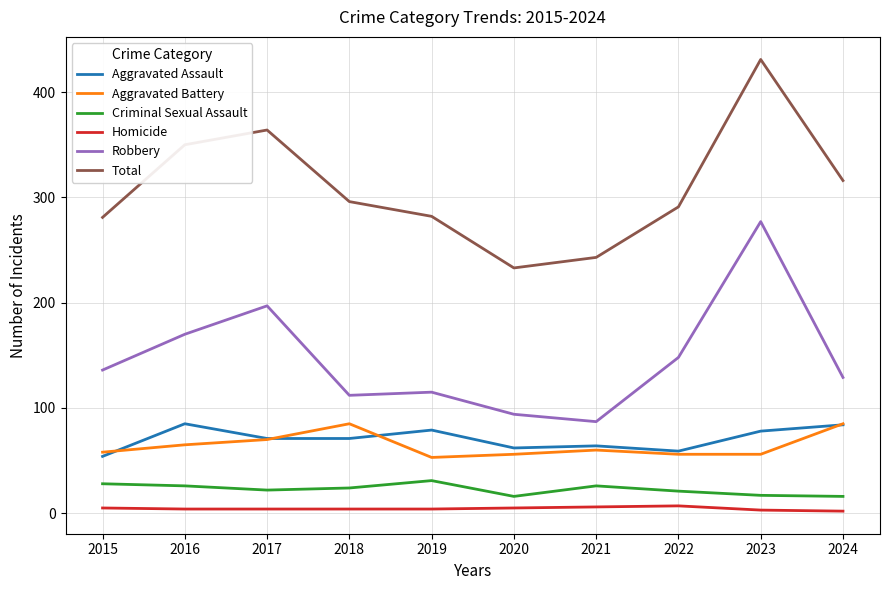

At 2015, list the series in order from smallest to largest.

Homicide, Criminal Sexual Assault, Aggravated Assault, Aggravated Battery, Robbery, Total